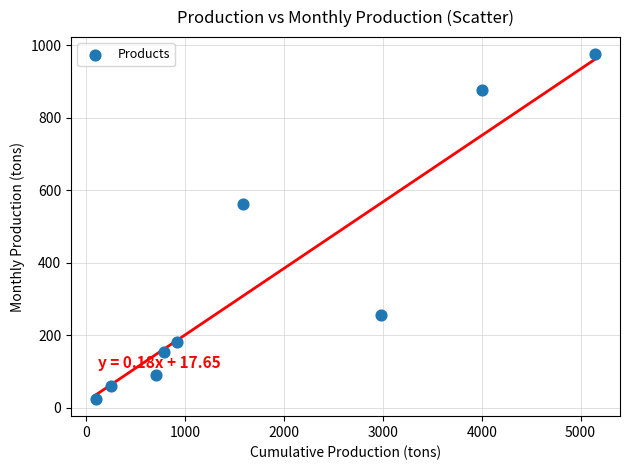

What is the range of Y values (max minus min)?

951